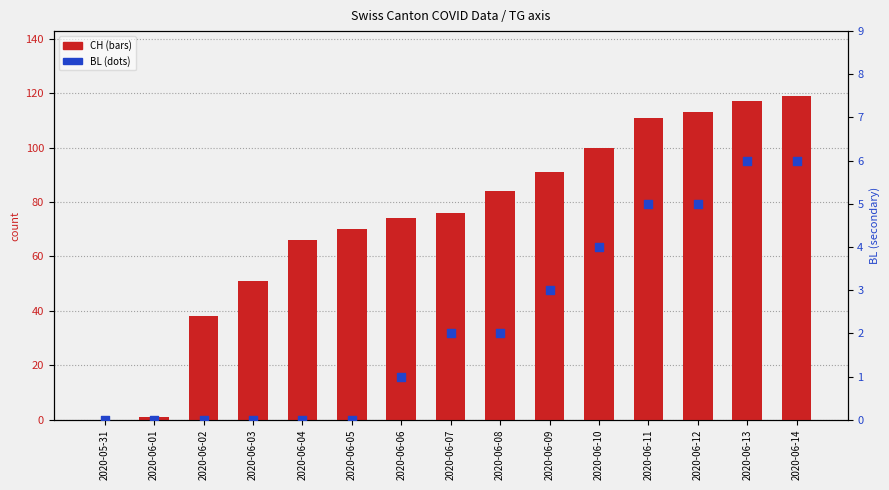

Which series contains the lowest Y value?

CH